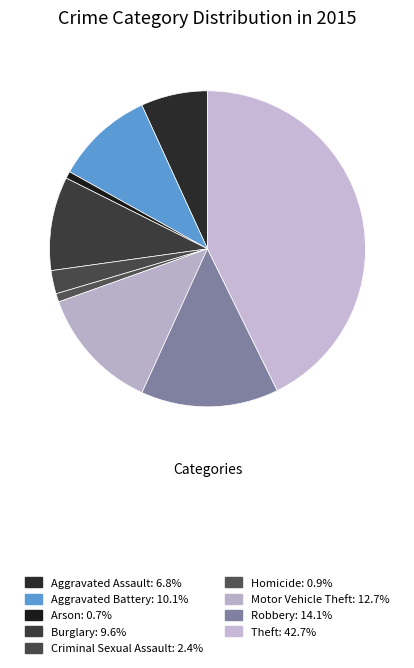

Which category has the biggest portion of the pie?

Theft